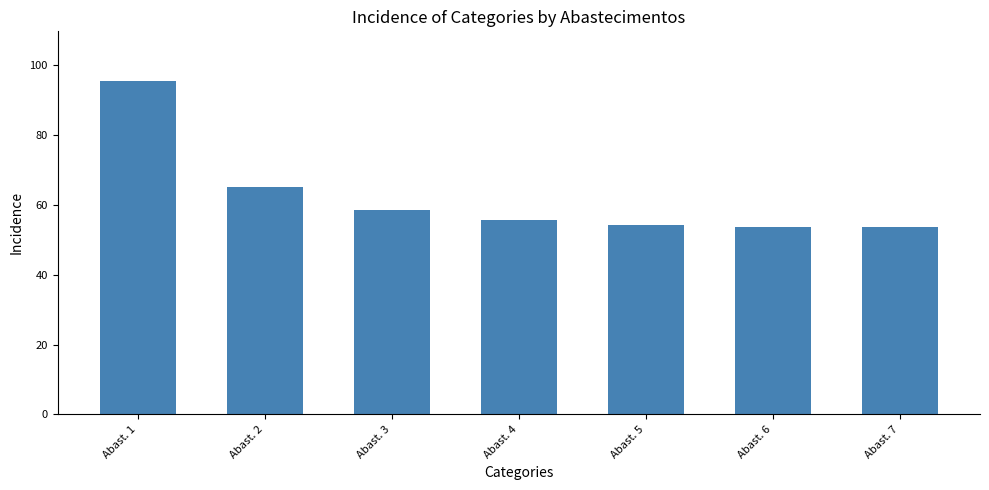

What is the sum of all values?

436.8